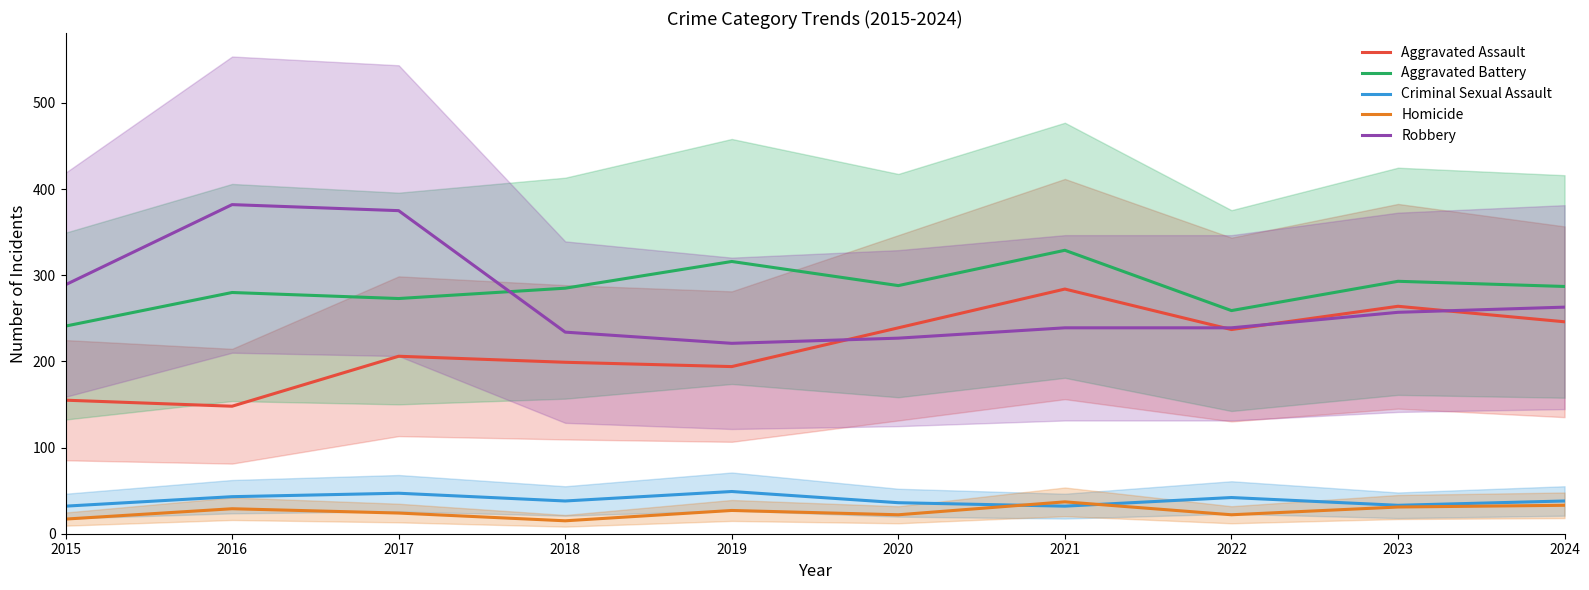

How many data points does each series have?

10